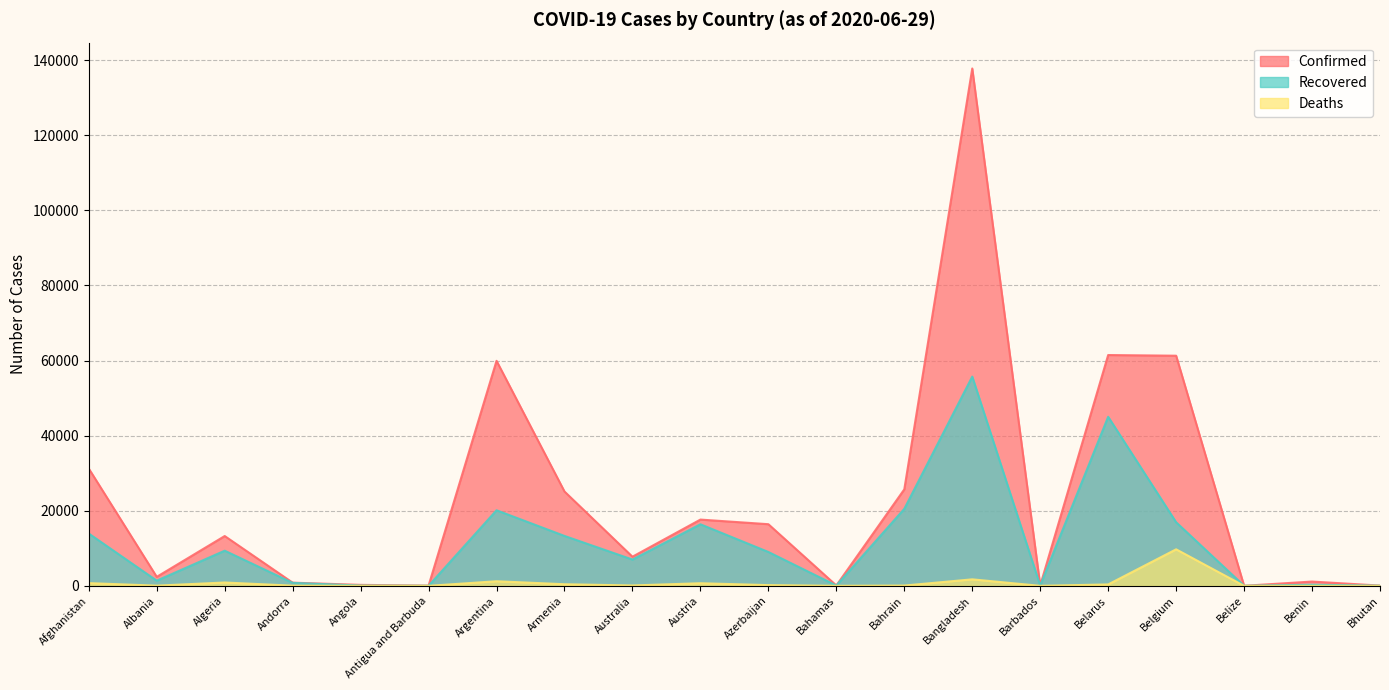

Reading left to right, transcribe all the data shown in this chart.

Confirmed: 31238	2402	13273	855	267	69	59933	25127	7767	17654	16424	104	25705	137787	97	61475	61295	24	1149	76
Recovered: 13934	1384	9371	799	81	22	20134	13297	7008	16401	9026	87	20517	55727	90	45027	16941	18	306	44
Deaths: 733	55	897	52	11	3	1232	433	104	702	198	11	83	1738	7	383	9732	2	16	0